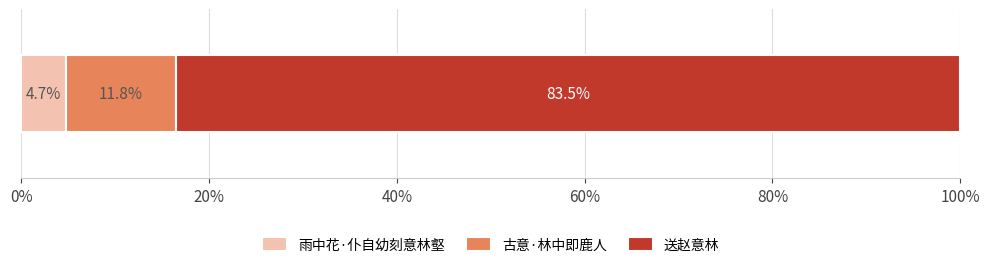

What are all the series names shown in the legend?

雨中花·仆自幼刻意林壑, 古意·林中即鹿人, 送赵意林